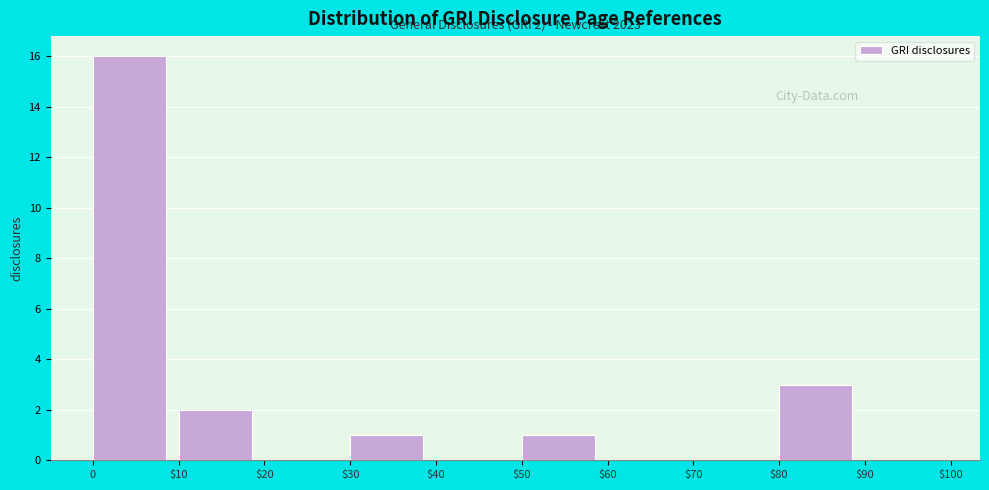

What is the maximum value shown in the chart?

16